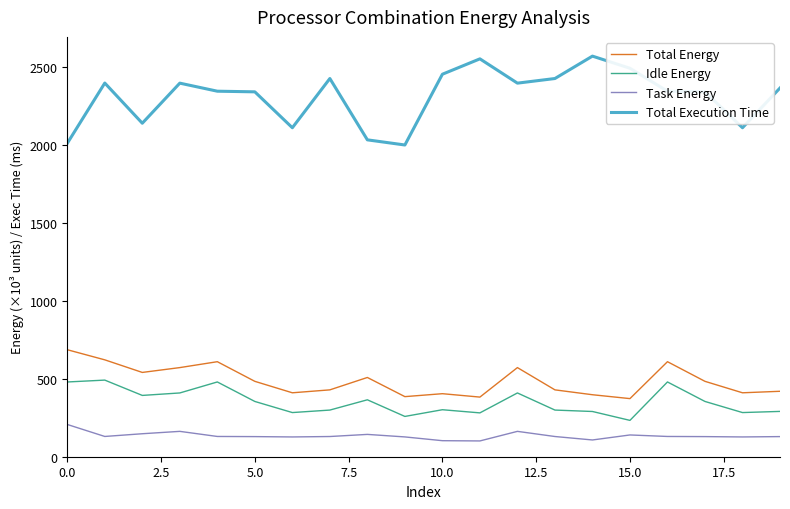

What is the sum of all Idle Energy values?

7041.8